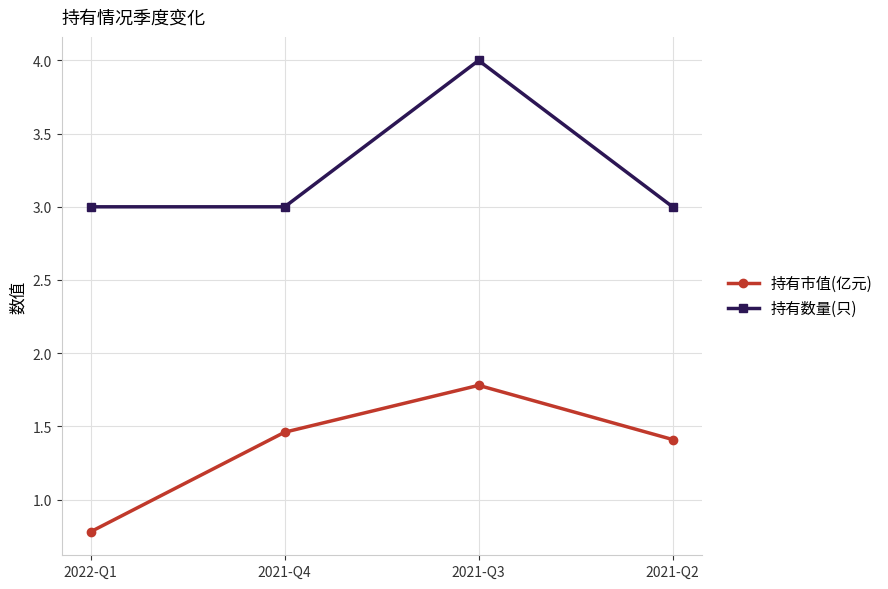

The 持有数量(只) series shows 4.0 at 2021-Q3. True or false?

True